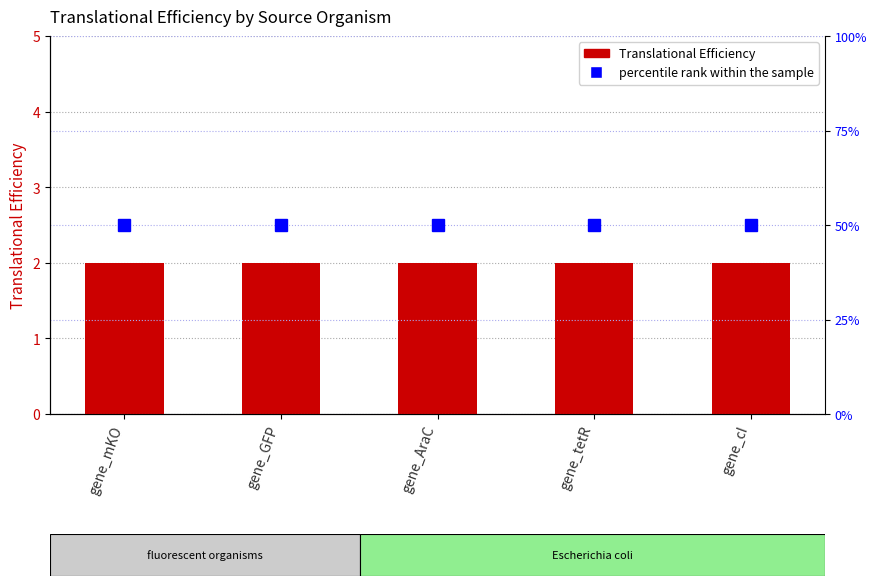

What is the sum of the percentile rank within the sample values at gene_AraC and gene_mKO?

100